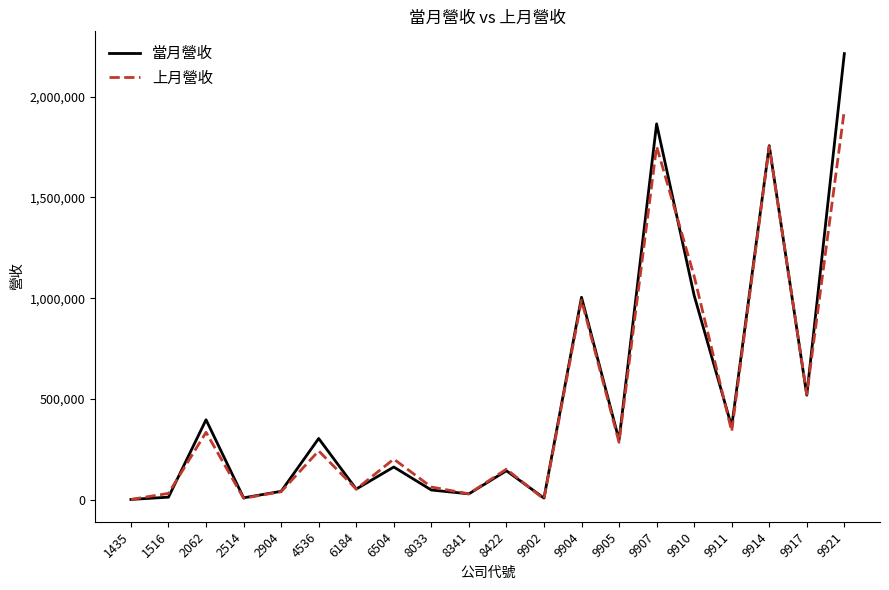

What is the difference between the highest and lowest values at 1435?

78